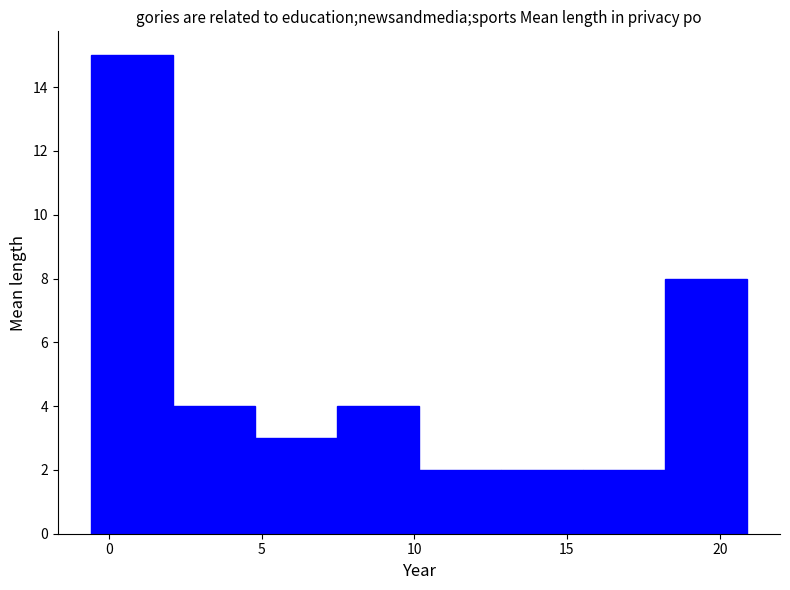

Which range on the x-axis has the tallest bar?

-0.5 to 2.0